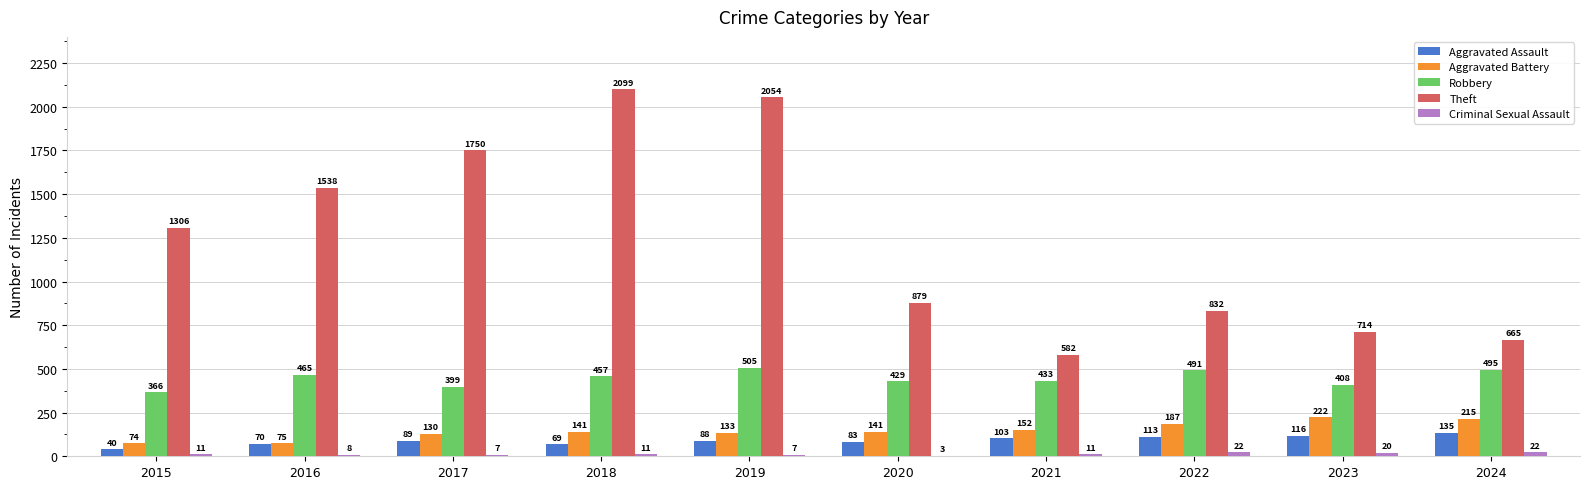

Which series has the largest total across all categories?

Theft